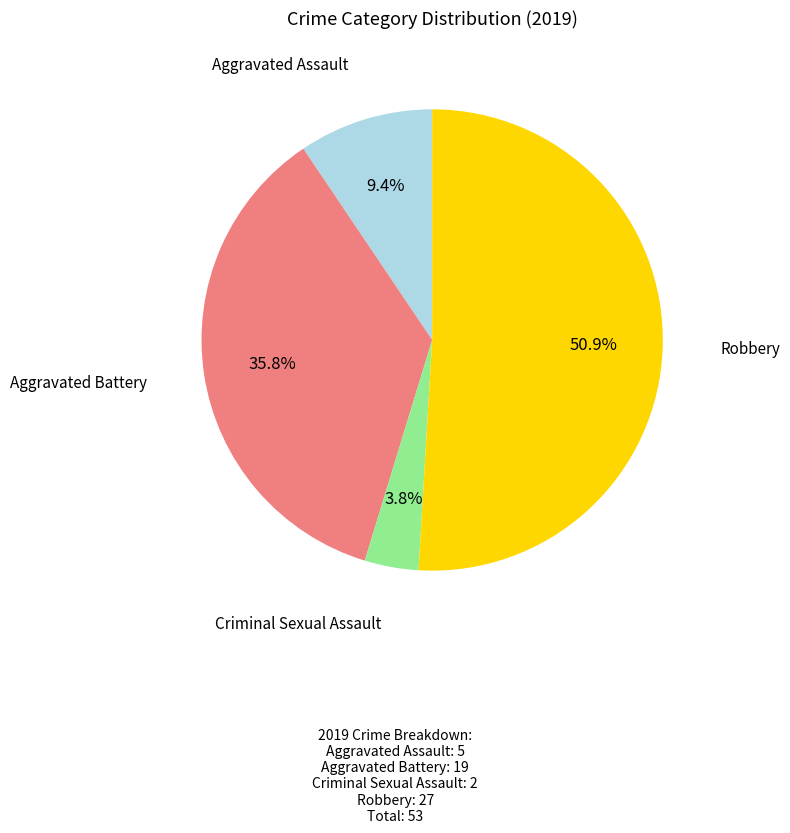

Is there a majority slice in this chart?

Yes